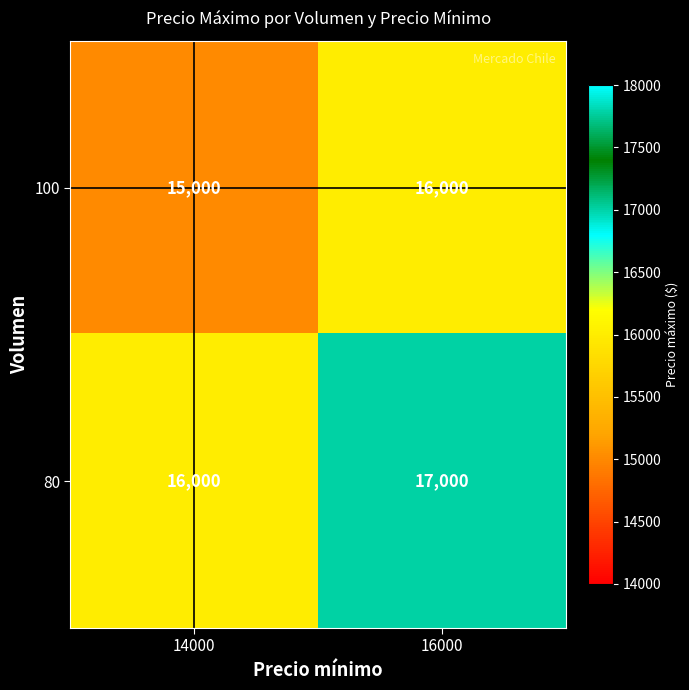

What is the difference between the 100 values at 14000 and 16000?

1000